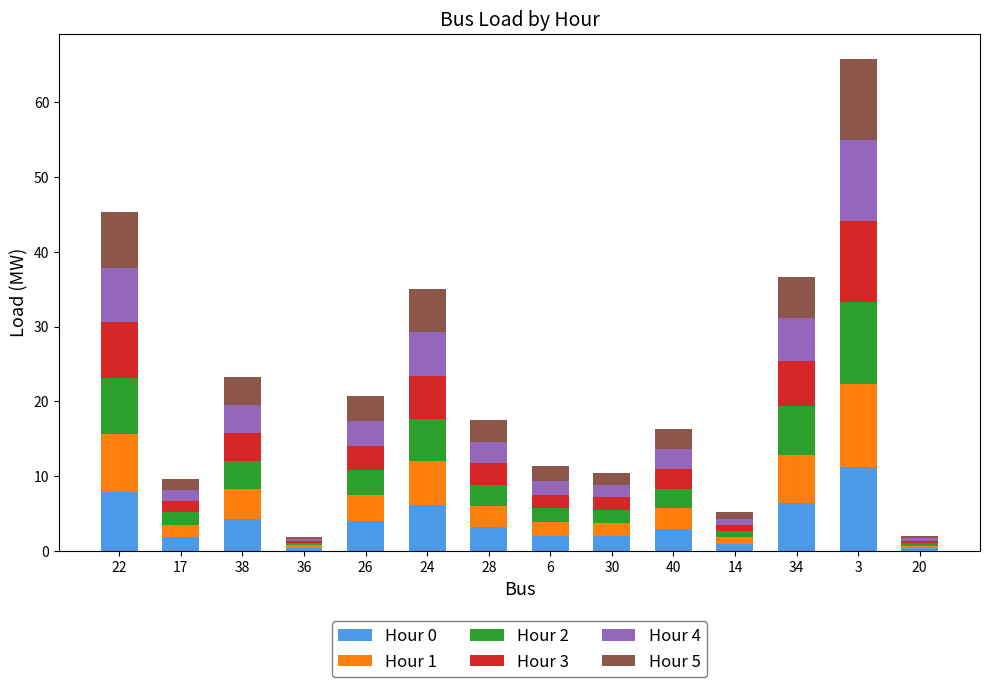

What is the highest value of the Hour 0 series?

11.2